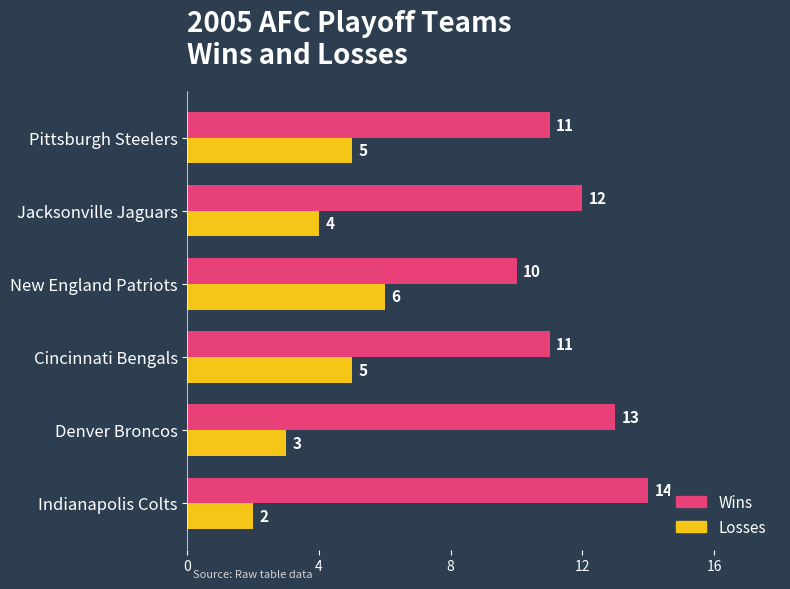

List the series in order of their overall mean, lowest first.

Losses, Wins